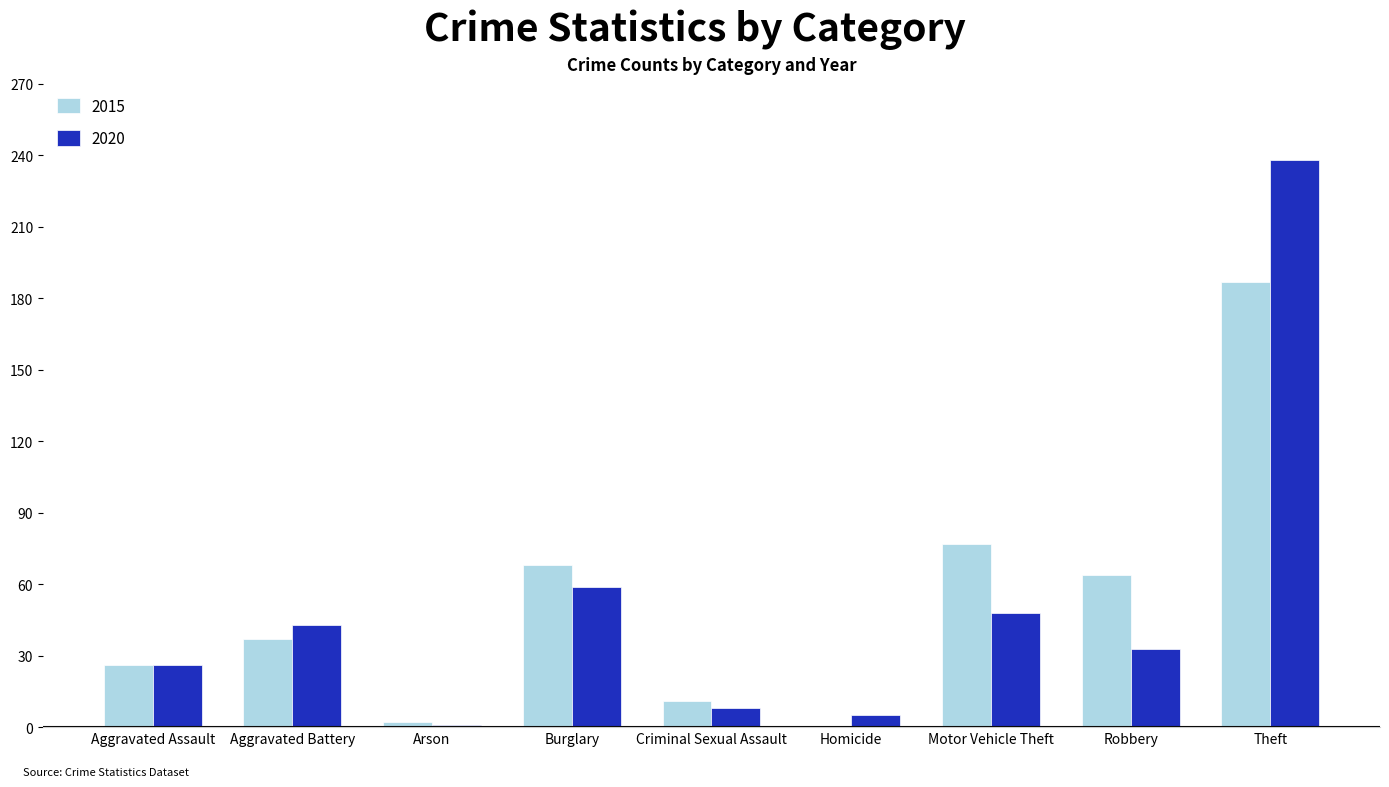

What is the highest value of the 2020 series?

238